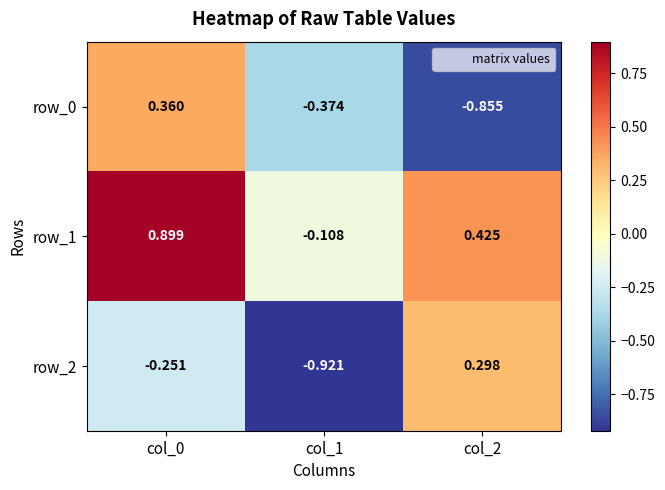

Is the value of row_2 at col_2 greater than the value of row_1 at col_2?

No